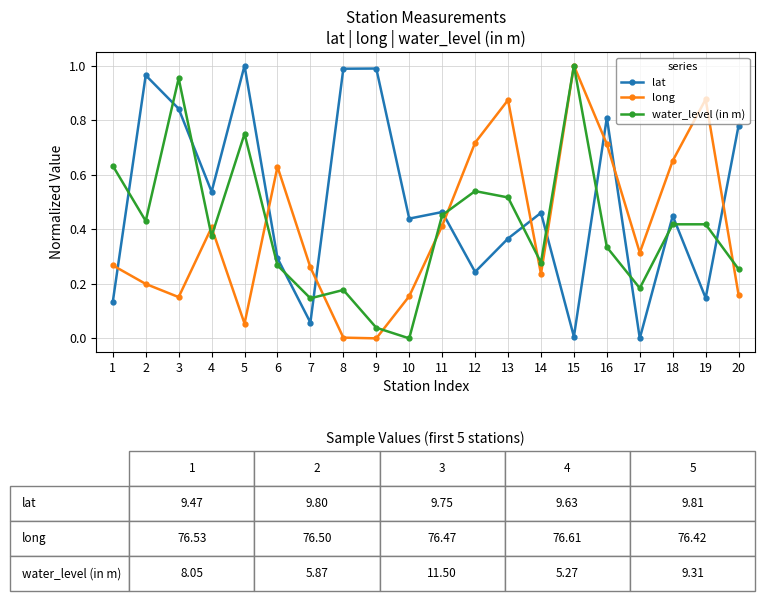

How many lines are shown in the chart?

3